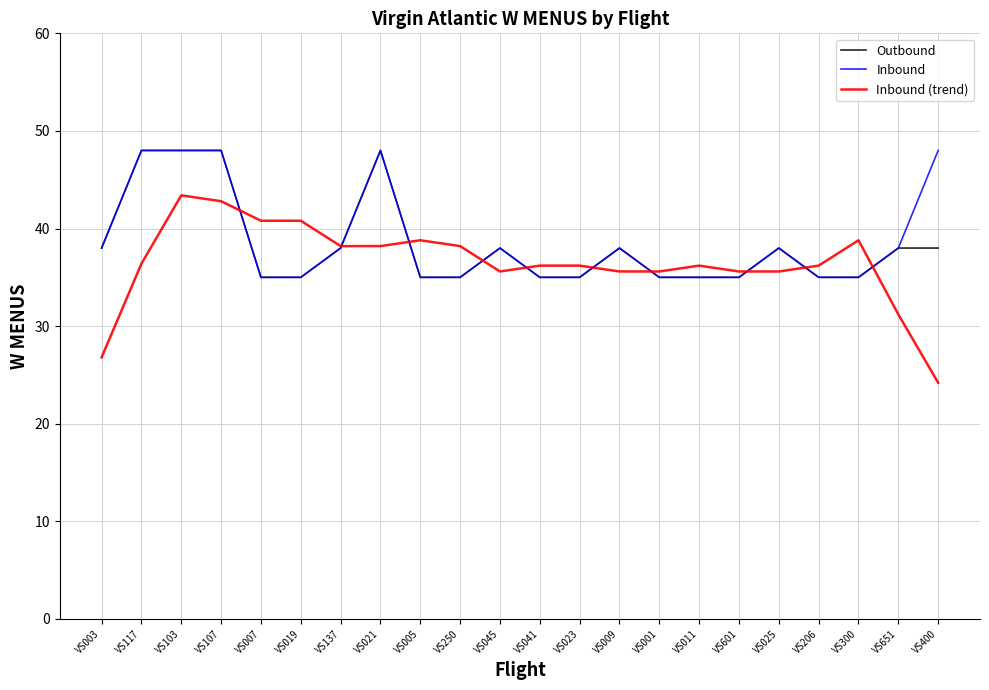

At VS400, list the series in order from smallest to largest.

Inbound (trend), Outbound, Inbound